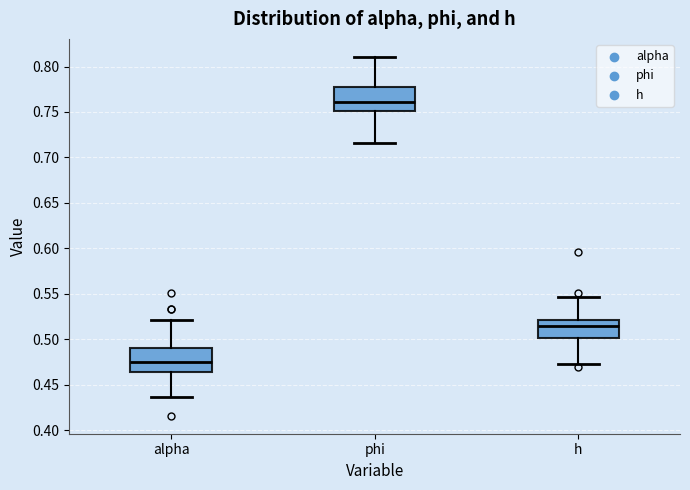

Reading left to right, transcribe this box plot: for each box, give where its median line is, the range the box spans, and where its two whiskers end, as read against the y-axis. The values are not printed on the chart, so give them approximately, as read against the axis.

alpha: median 0.475, box 0.465 to 0.490, whiskers 0.435 to 0.520
phi: median 0.760, box 0.750 to 0.780, whiskers 0.715 to 0.810
h: median 0.515, box 0.500 to 0.520, whiskers 0.470 to 0.545